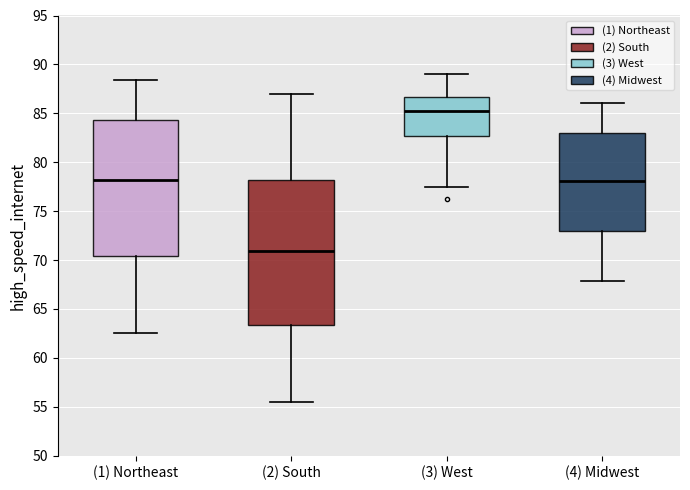

Which box has the lowest median line?

(2) South